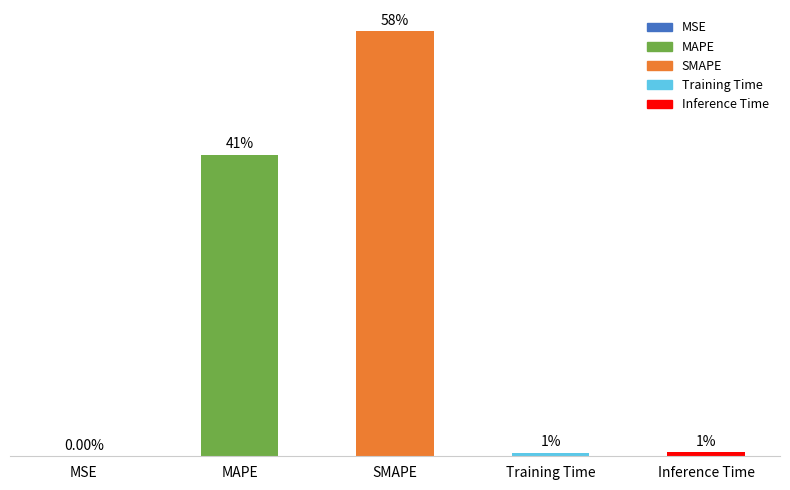

Are the bars horizontal?

No